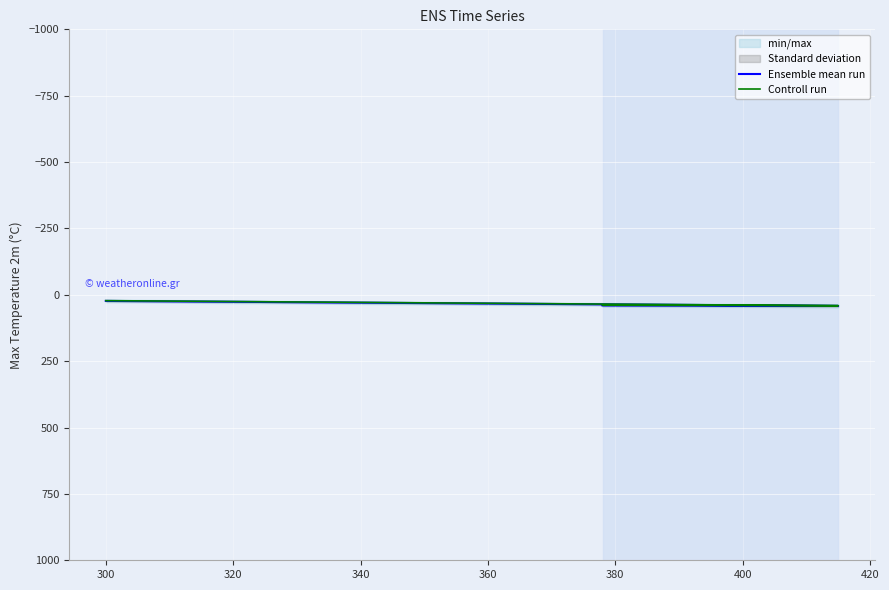

Between 280 and 320, which series saw the biggest shift?

Ensemble mean run